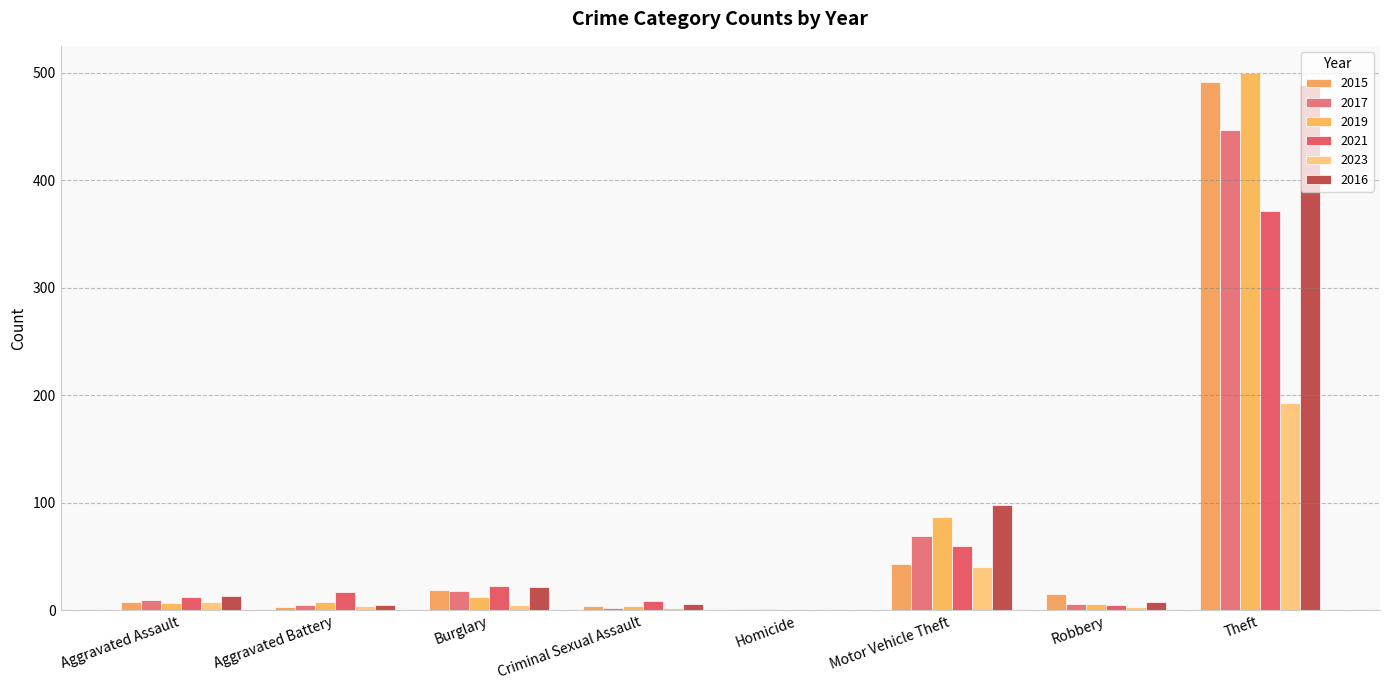

What is the difference between the 2017 values at Aggravated Assault and Burglary?

8